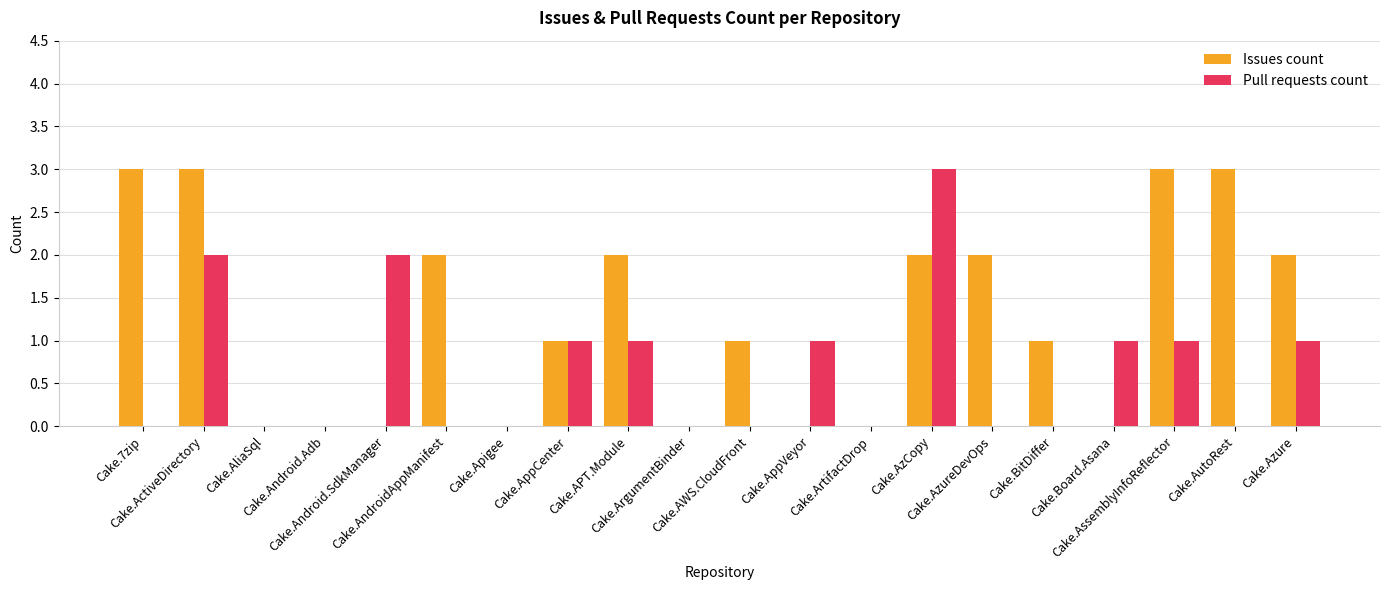

Which series has the largest total across all categories?

Issues count